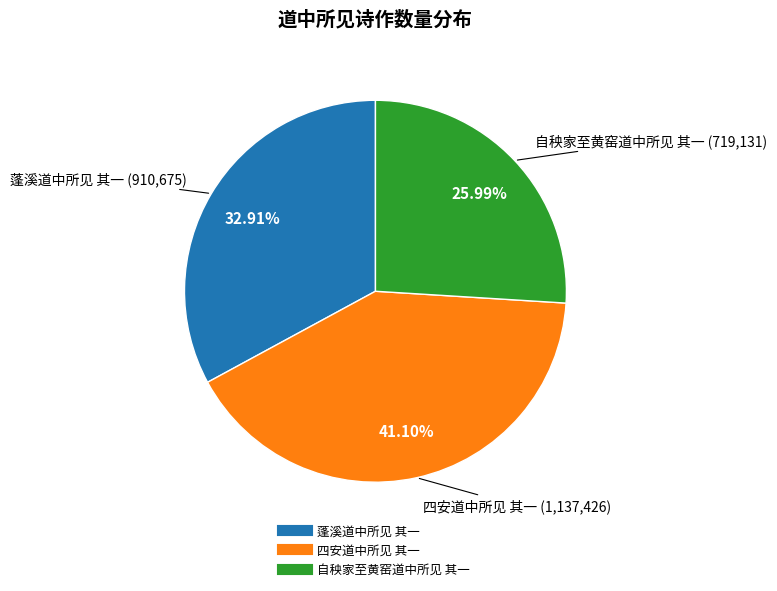

To the nearest percent, what percentage of the pie is 自秧家至黄窑道中所见 其一?

26%